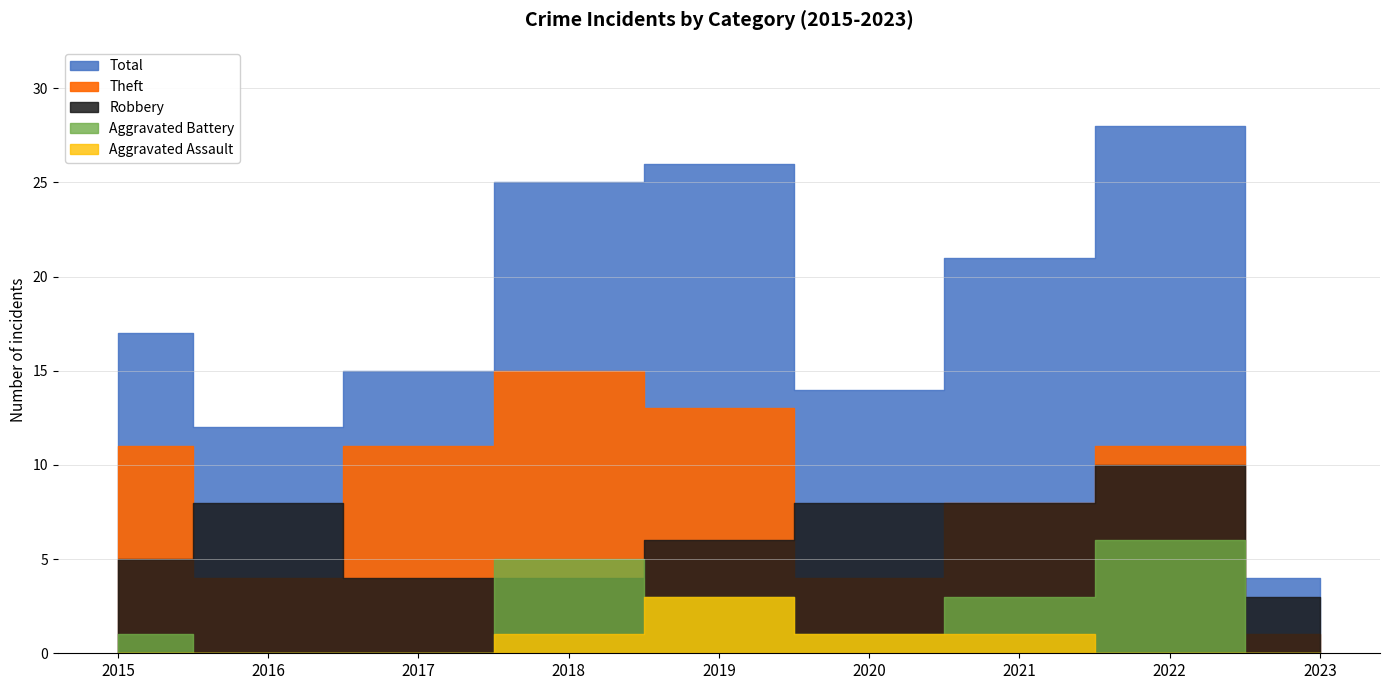

Where is Robbery nearest to the value 6?

2019